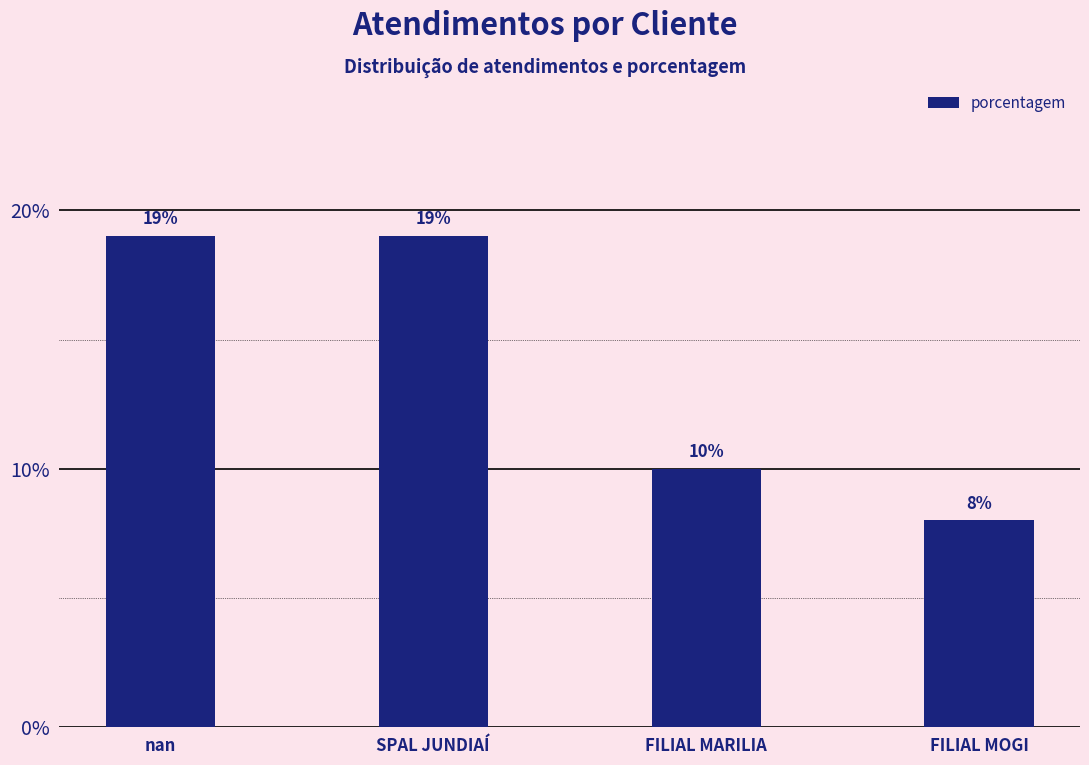

The chart shows a value of 7 at nan. True or false?

False